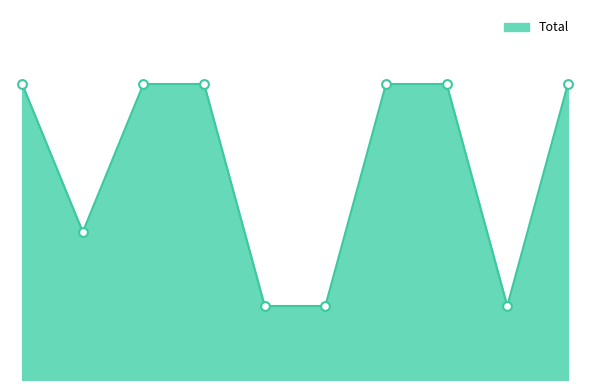

How many lines are shown in the chart?

1